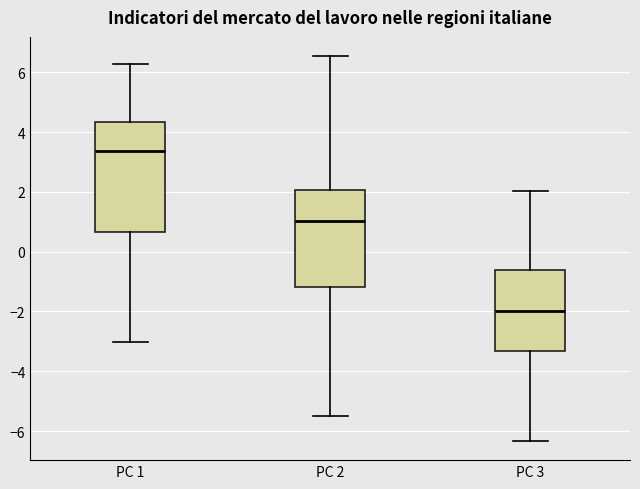

Where is the lower edge of the box for PC 3 on the y-axis? The values are not printed on the chart, so give them approximately, as read against the axis.

-3.4